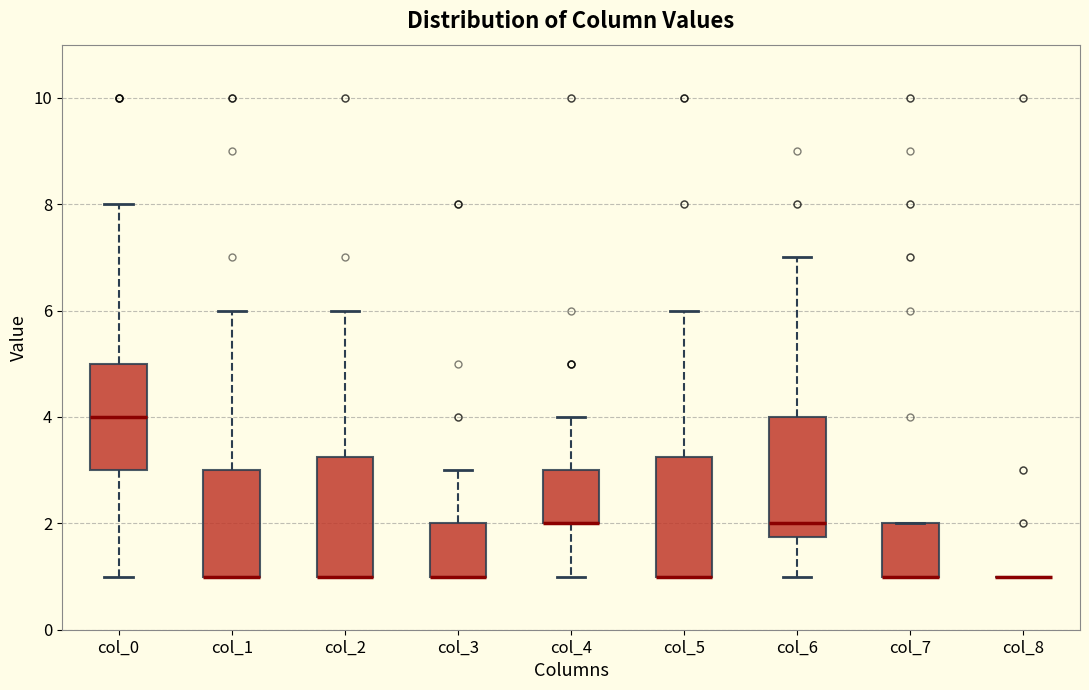

Where is the lower edge of the box for col_3 on the y-axis? The values are not printed on the chart, so give them approximately, as read against the axis.

1.0